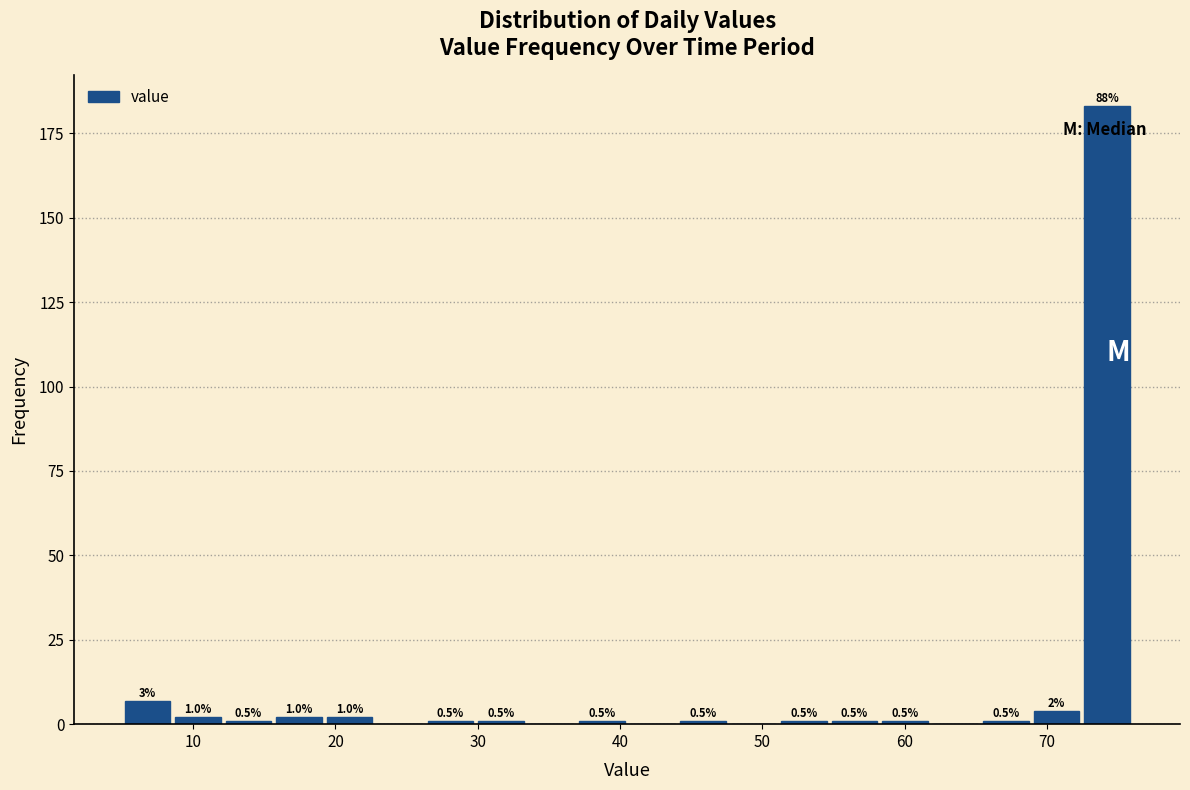

Read against the x-axis, roughly where is the centre of the tallest bar?

74